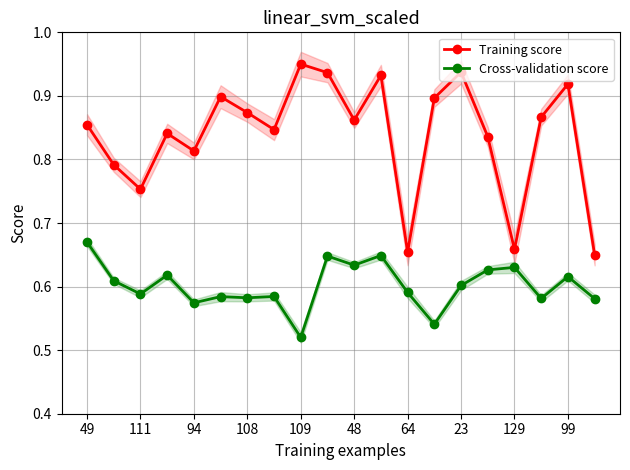

Where is Cross-validation score nearest to the value 0?

109